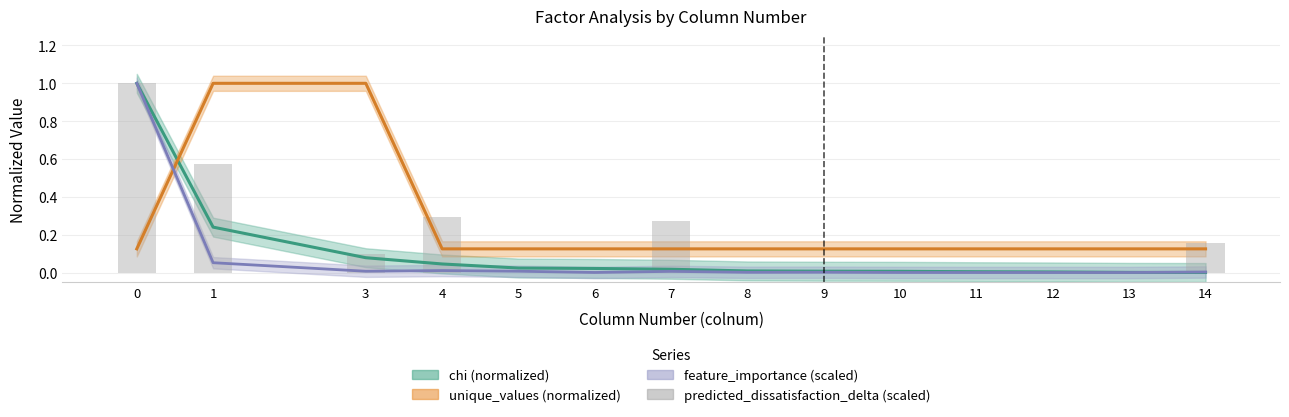

Which category has the lowest value across all series?

5